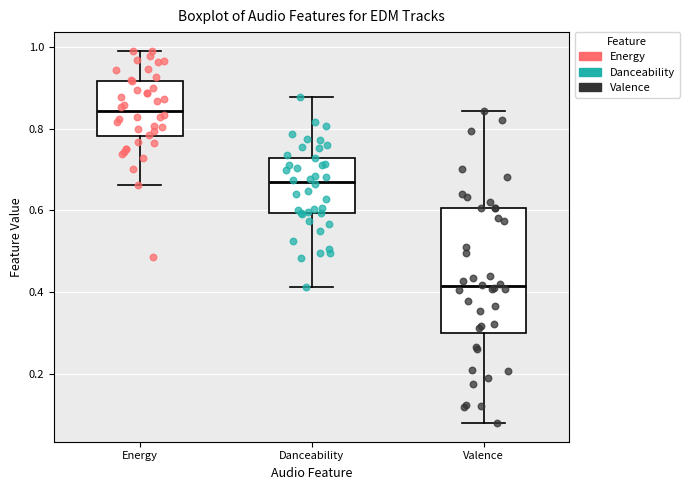

Which box is the tallest, from its lower edge to its upper edge?

Valence